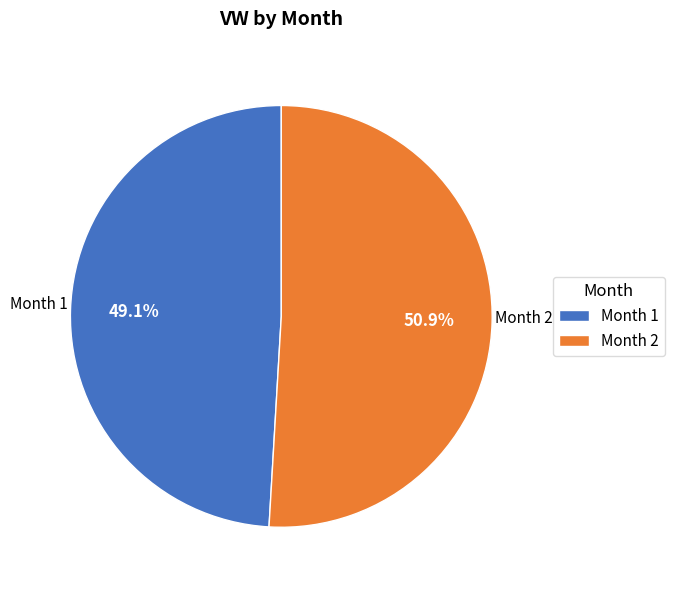

Which has a higher value, Month 2 or Month 1?

Month 2